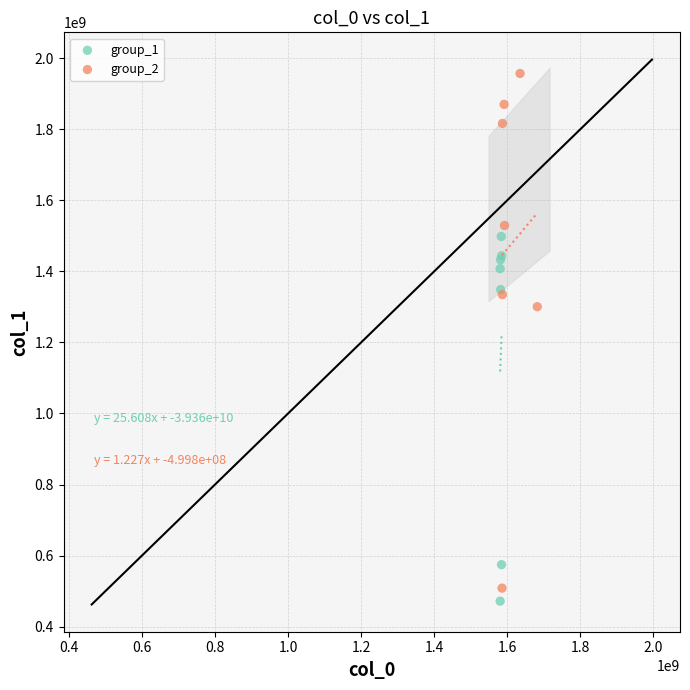

What are all the series names shown in the legend?

group_1, group_2